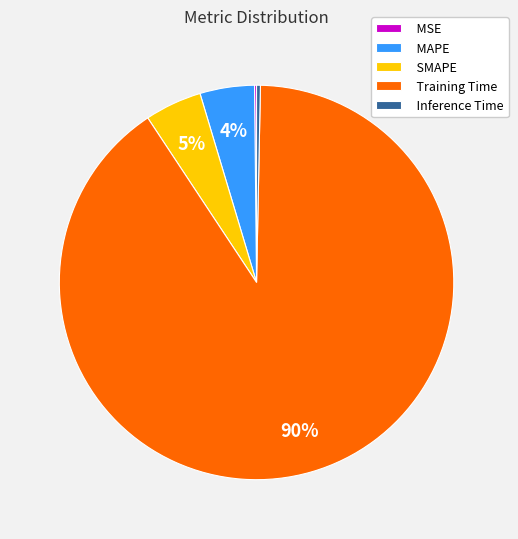

To the nearest percent, what is the average slice percentage?

20%